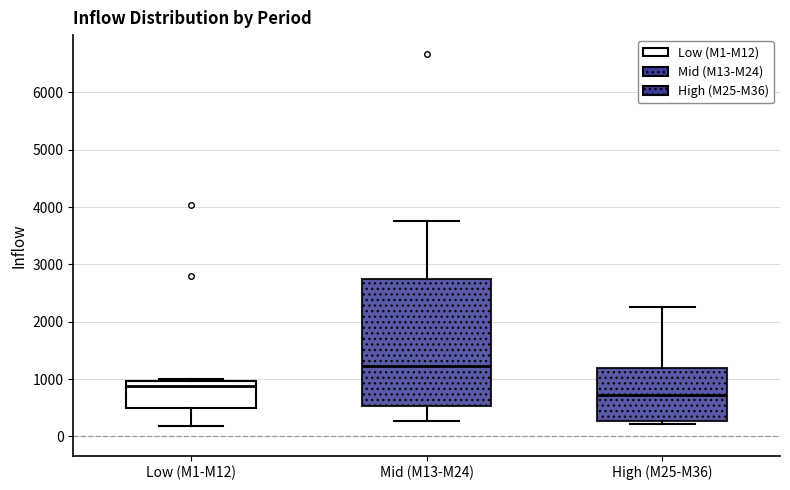

Where does the lower whisker of the box for Low (M1-M12) end on the y-axis? The values are not printed on the chart, so give them approximately, as read against the axis.

200